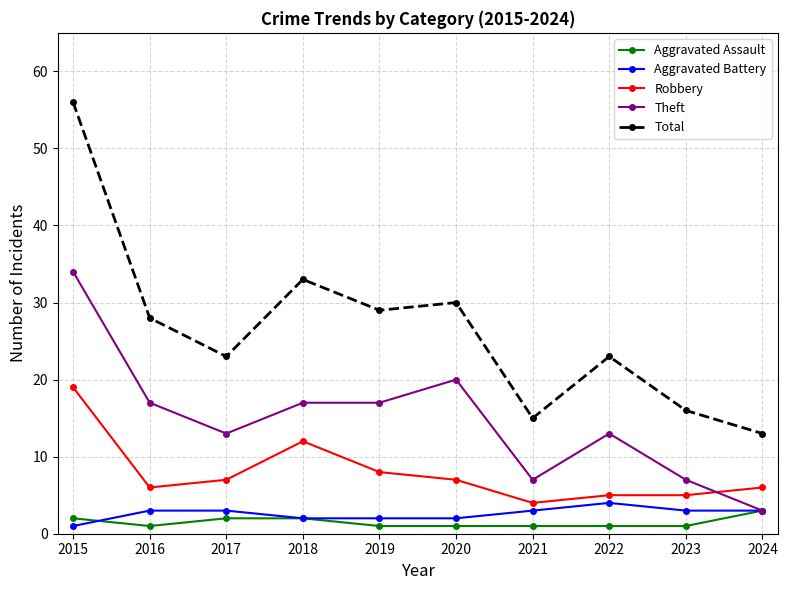

How many lines are shown in the chart?

5